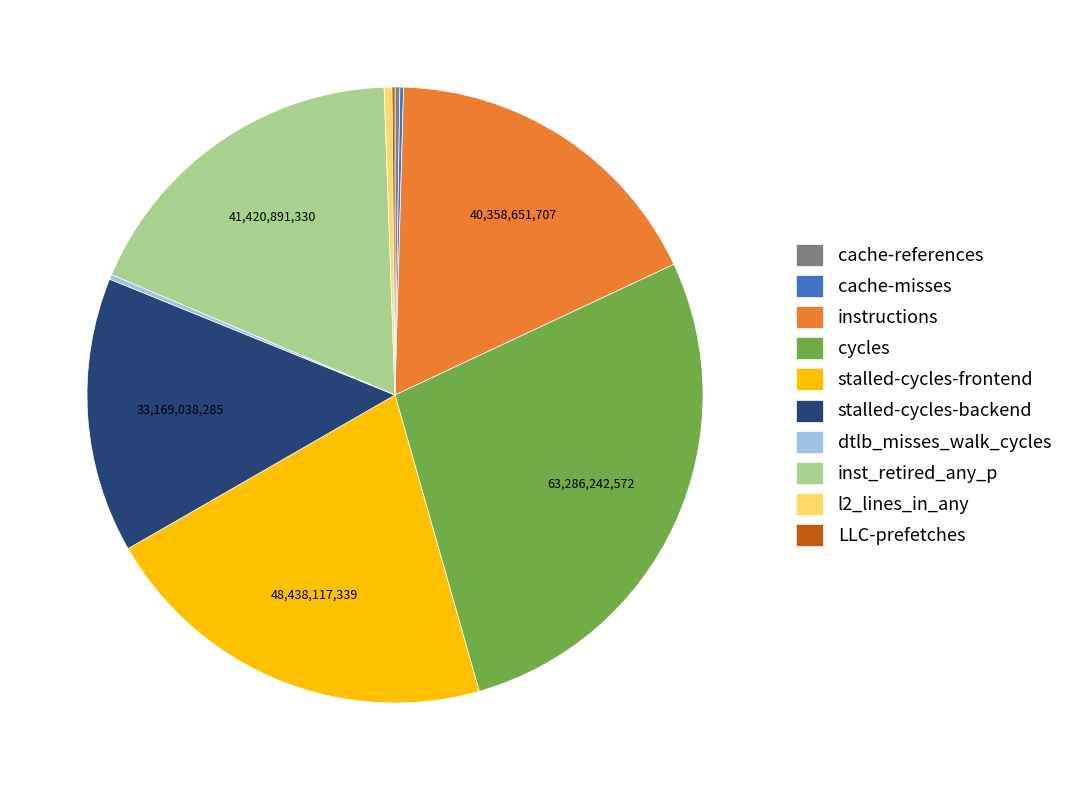

Which slice is the largest?

cycles